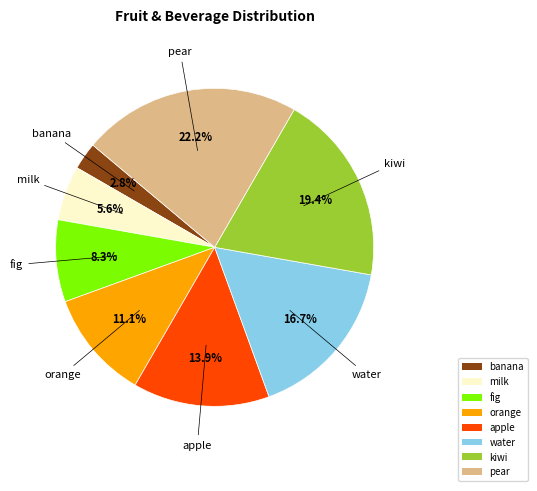

To the nearest percent, what is the combined percentage of fig and apple?

22%